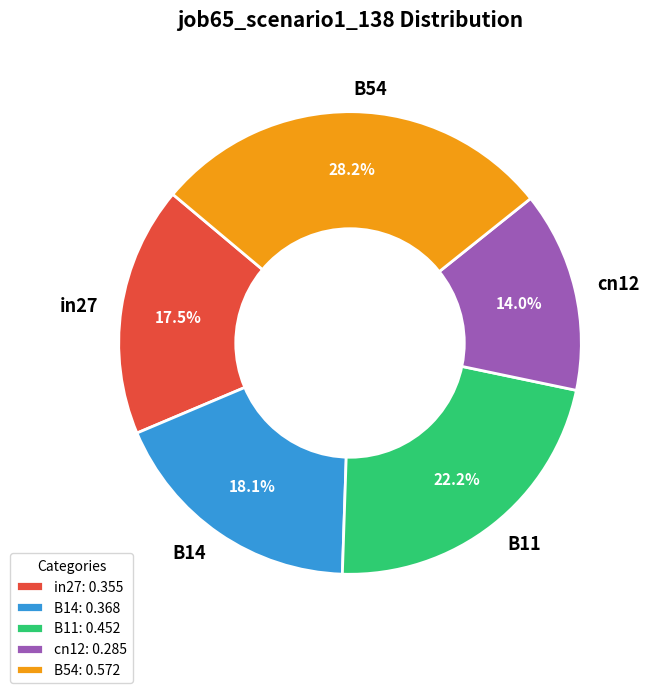

What percentage is the B54 slice, to the nearest percent?

28%